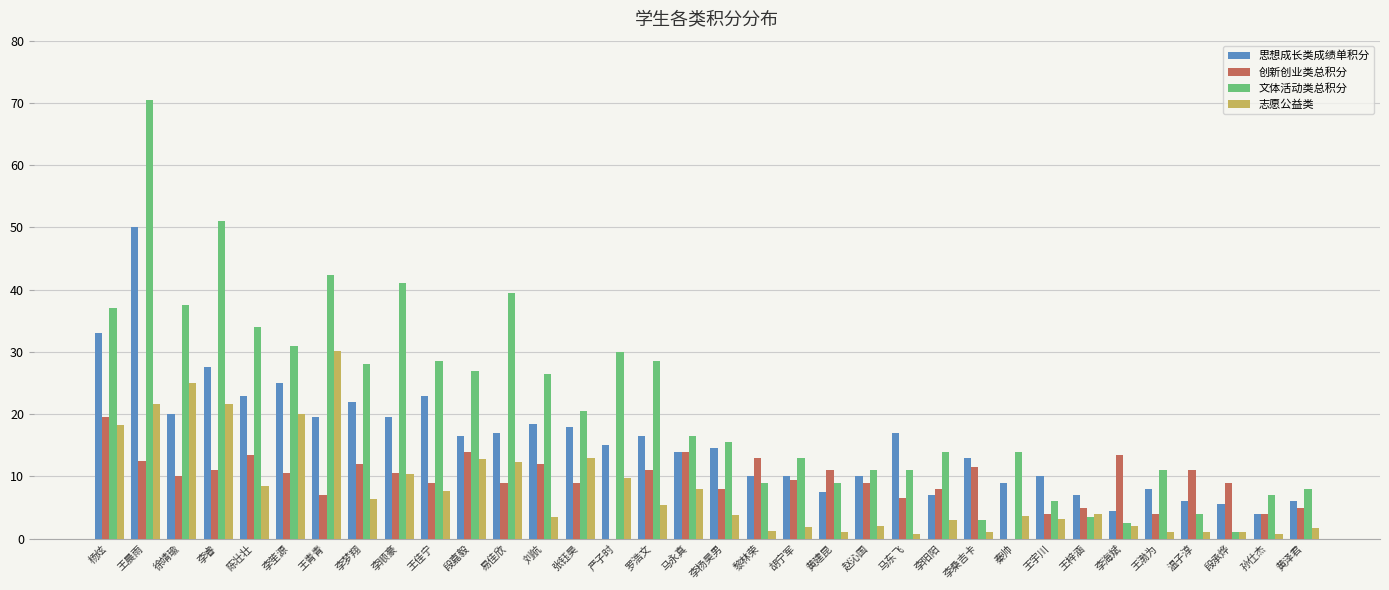

At which label does 创新创业类总积分 first exceed 10?

杨炫